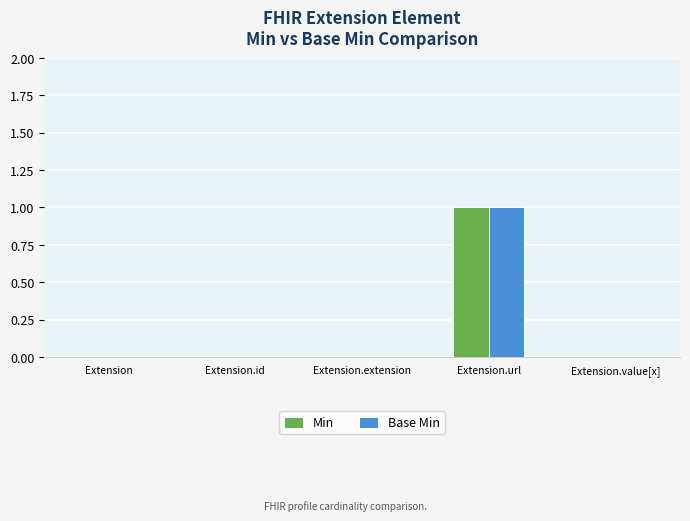

Reading right to left, extract all data points from this chart.

Min: Extension.value[x]=0	Extension.url=1	Extension.extension=0	Extension.id=0	Extension=0
Base Min: Extension.value[x]=0	Extension.url=1	Extension.extension=0	Extension.id=0	Extension=0